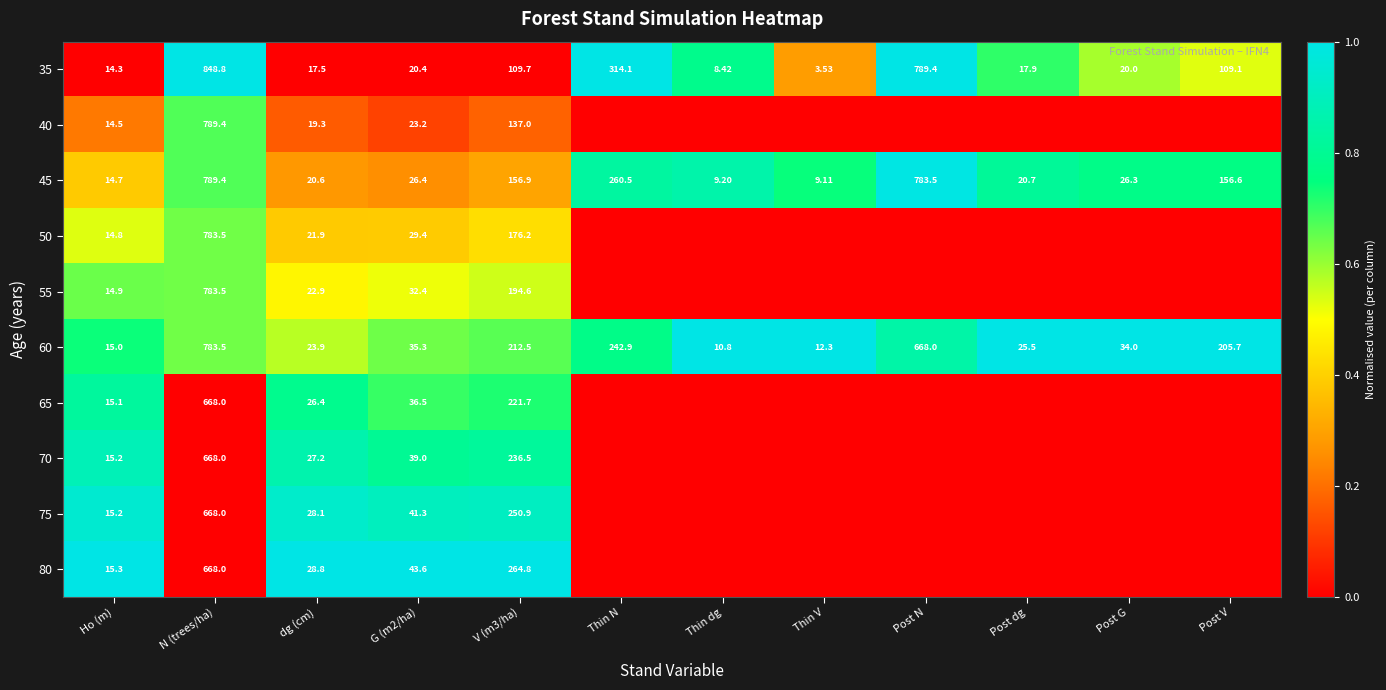

Is the value of 45 at V (m3/ha) greater than the value of 80 at N (trees/ha)?

No